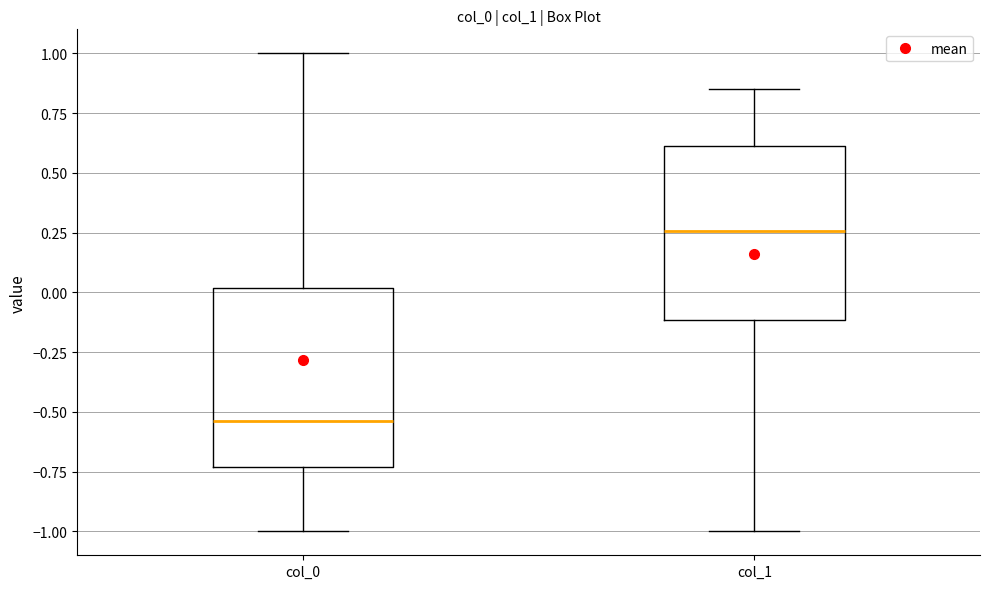

Where is the lower edge of the box for col_0 on the y-axis? The values are not printed on the chart, so give them approximately, as read against the axis.

-0.75